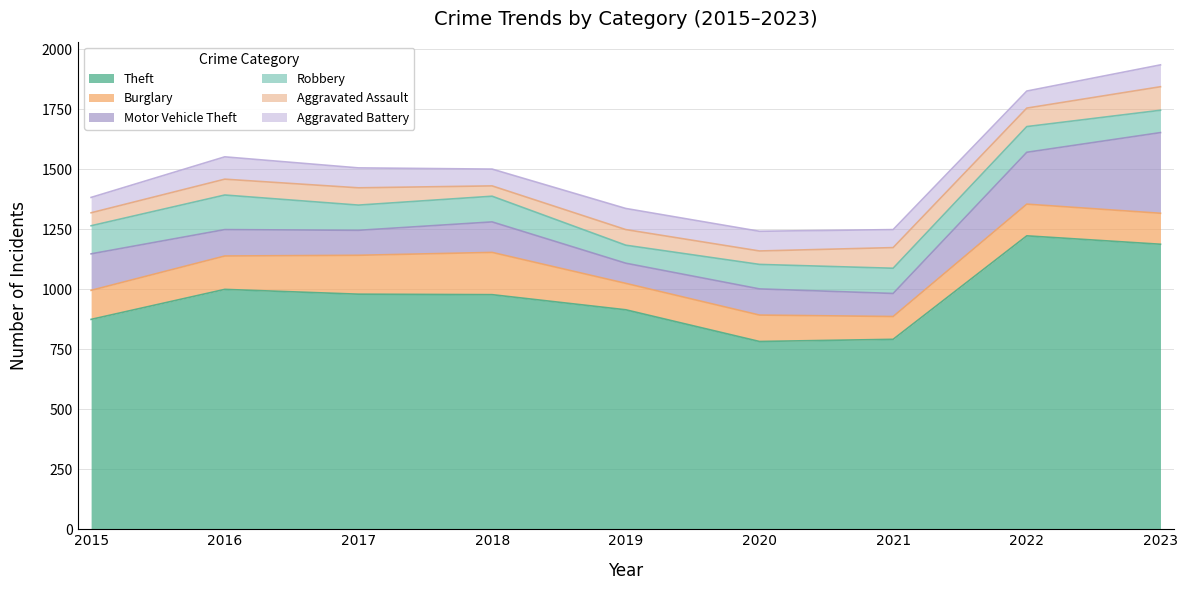

What is the sum of all Robbery values?

955